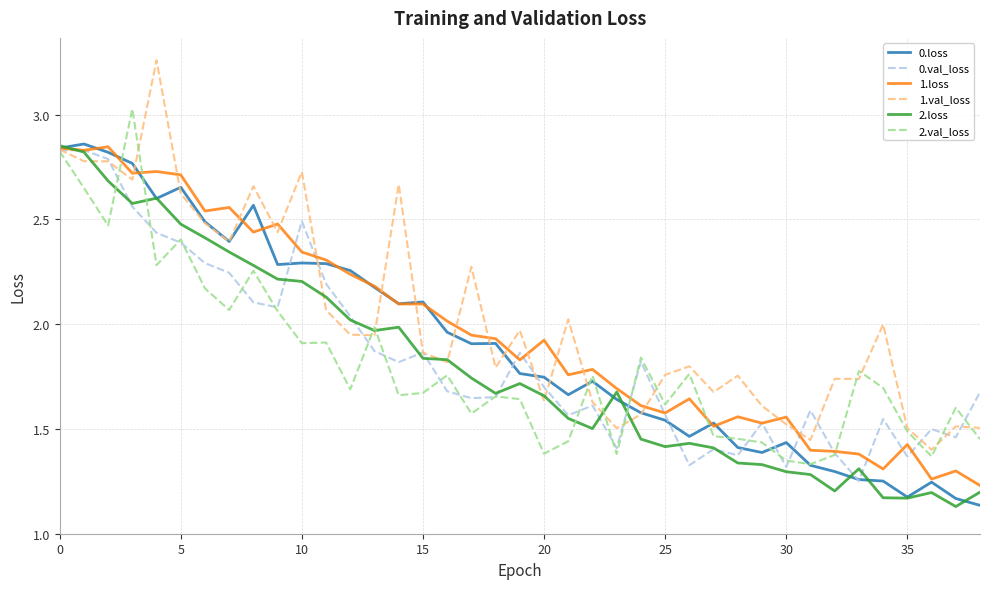

Which series has the largest range (max minus min)?

1.val_loss